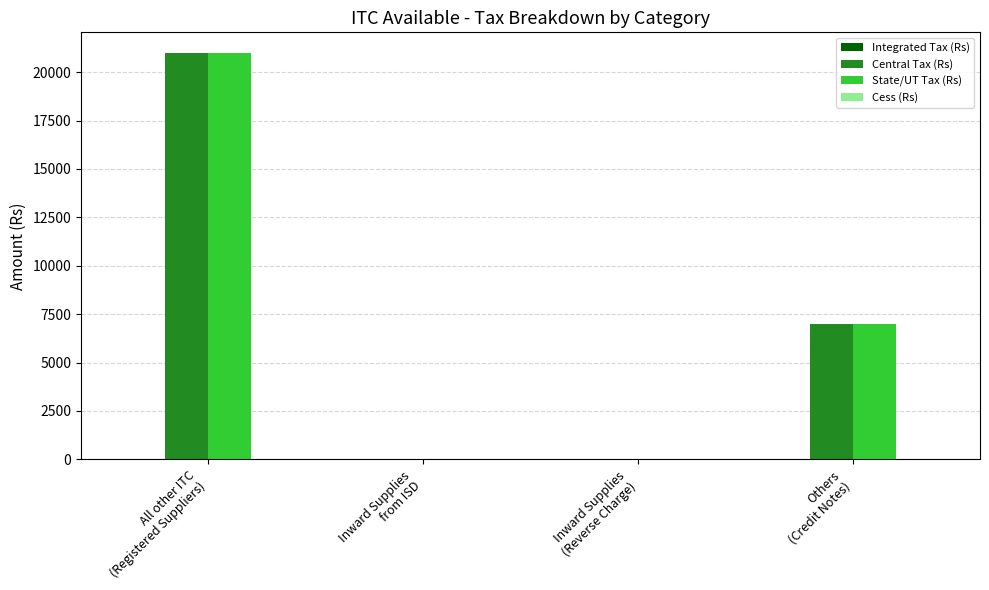

What is the sum of all State/UT Tax (Rs) values?

28013.3